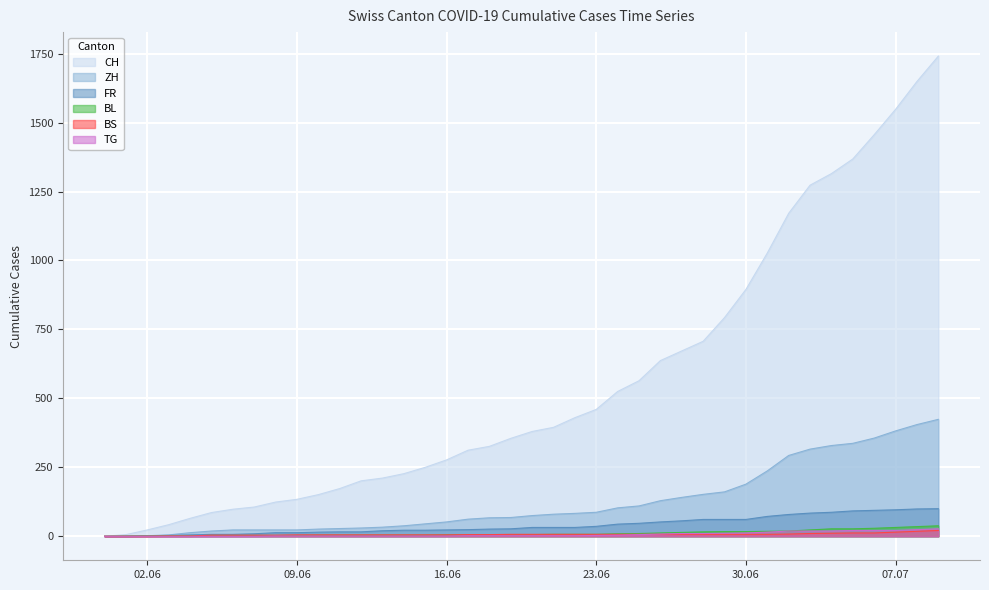

Reading right to left, what are all the values shown in this chart?

CH: 1741	1649	1548	1456	1368	1315	1273	1171	1027	895	793	707	672	637	564	525	460	430	395	380	355	326	312	277	250	227	211	201	173	151	134	124	106	98	86	65	42	23	6	0
ZH: 424	405	382	356	337	329	316	293	237	189	161	152	141	129	110	103	87	83	80	75	68	67	62	52	45	38	33	30	28	26	23	23	23	23	19	13	5	2	0	0
FR: 100	99	96	94	92	87	84	79	72	61	61	61	56	52	47	44	36	32	32	32	27	26	24	23	22	22	20	16	16	15	13	13	9	7	7	5	3	2	0	0
BS: 21	18	15	12	12	11	10	8	7	7	7	7	7	7	7	7	7	7	7	7	7	6	6	5	5	5	5	5	5	5	5	4	4	4	4	1	1	0	0	0
BL: 38	35	32	29	27	27	23	19	18	17	17	16	14	12	10	9	7	7	7	6	5	5	5	5	4	4	4	4	4	4	3	3	3	3	3	2	2	1	1	0
TG: 27	24	21	21	21	19	19	19	15	12	11	10	10	8	6	4	3	2	2	2	2	2	2	1	1	1	1	1	1	1	1	1	0	0	0	0	0	0	0	0